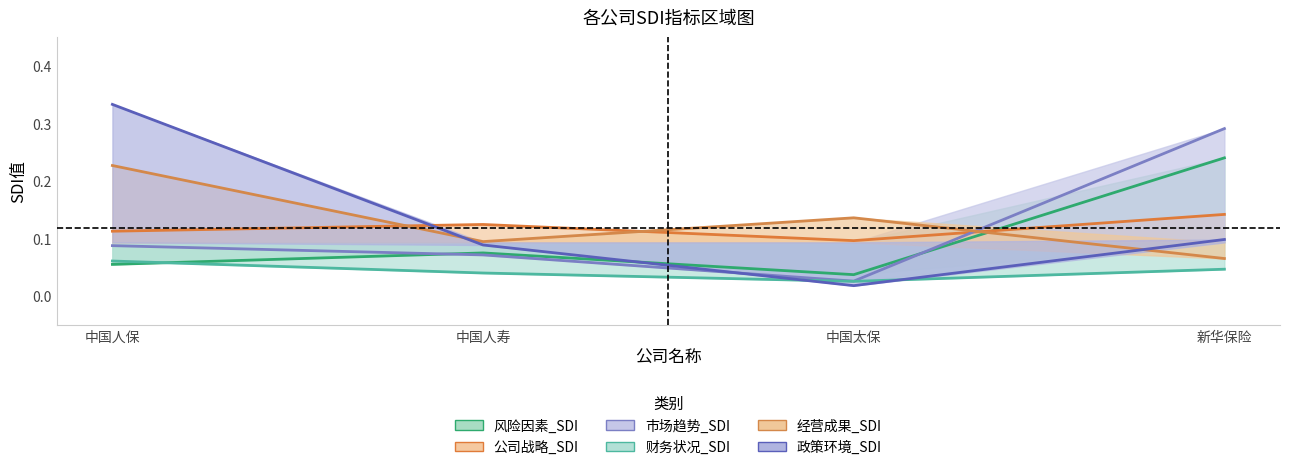

Where is 政策环境_SDI nearest to the value 0?

中国太保